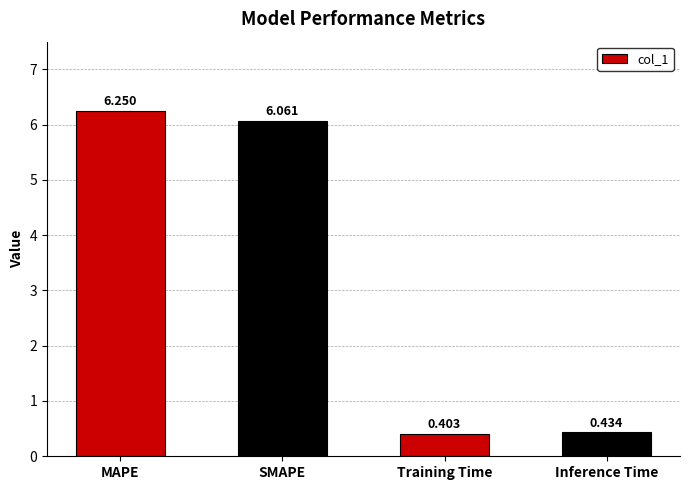

The chart shows a value of 10.2 at MAPE. True or false?

False